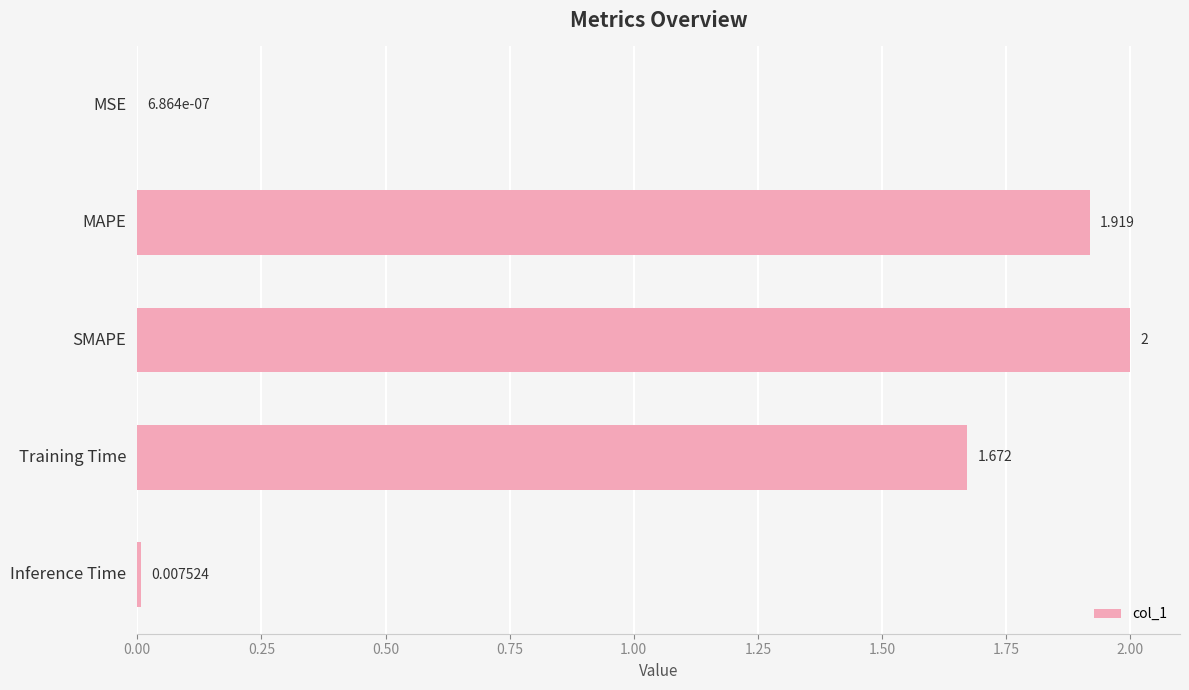

Between Inference Time and Training Time, which is larger?

Training Time